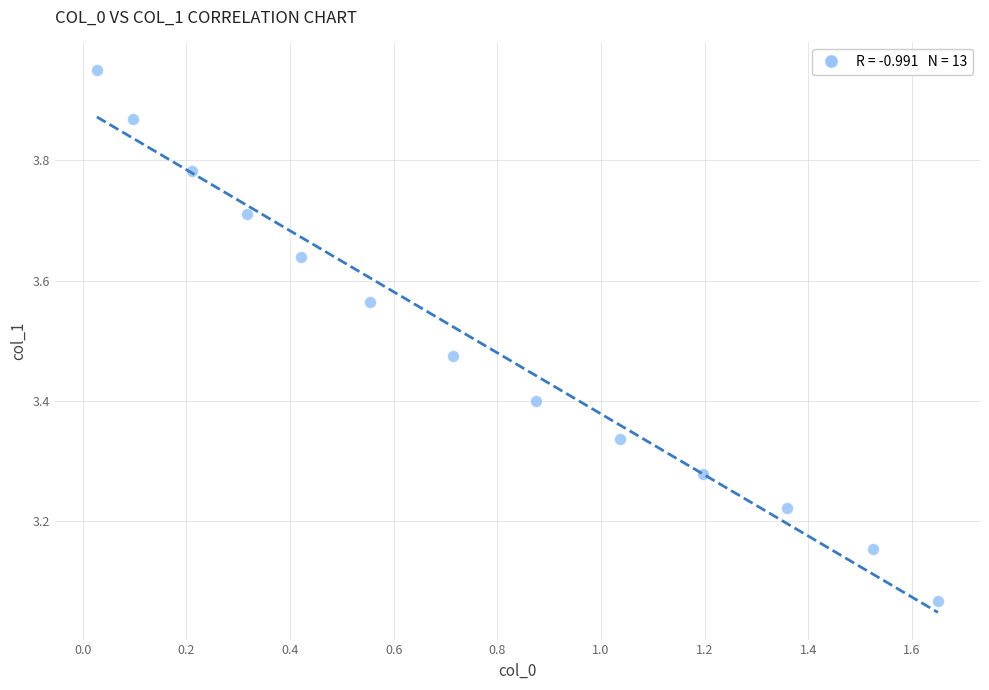

What is the range of Y values (max minus min)?

0.9